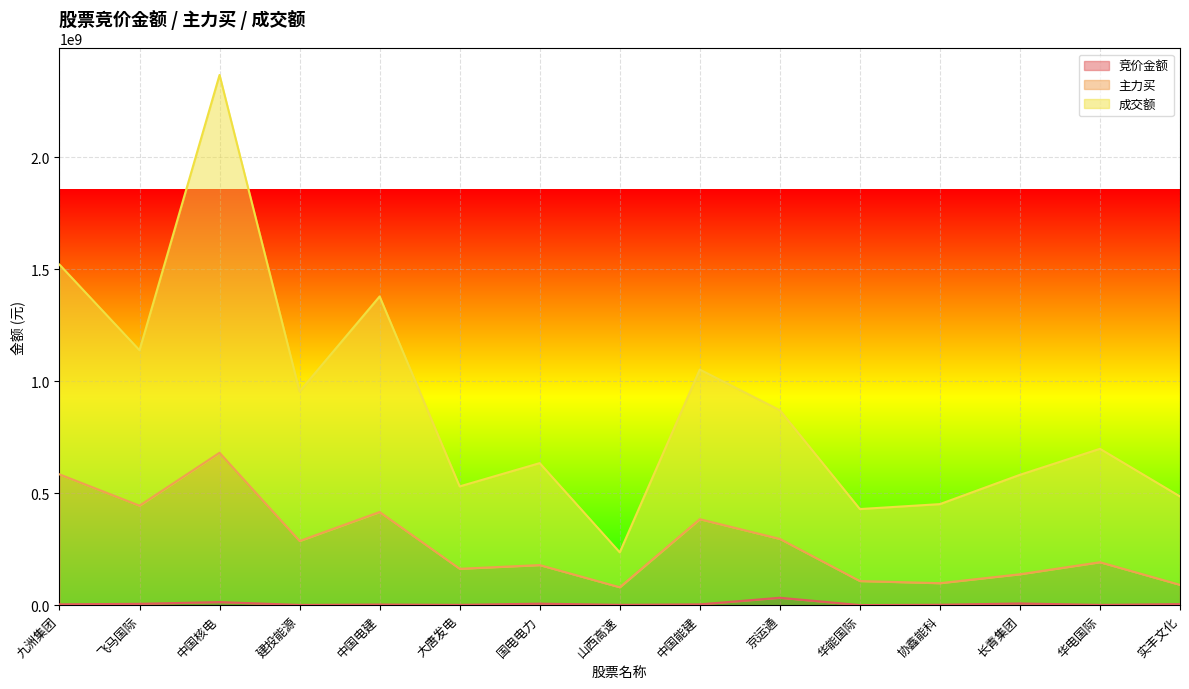

What is the approximate value of 竞价金额 at 飞马国际, to the nearest 100?

6080400